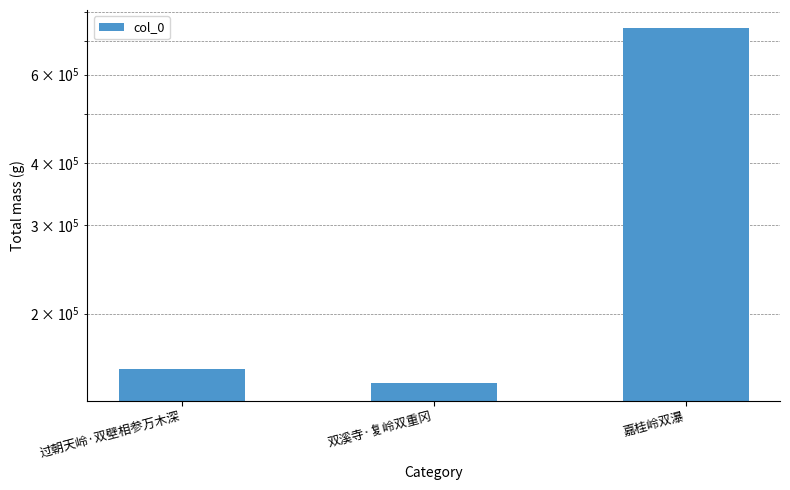

How many values are below 155020?

1